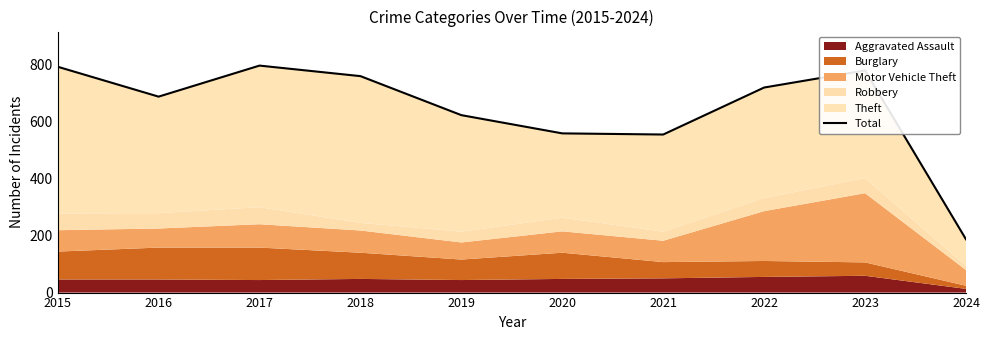

List the labels in order of value, largest first.

2017, 2015, 2023, 2018, 2022, 2016, 2019, 2020, 2021, 2024